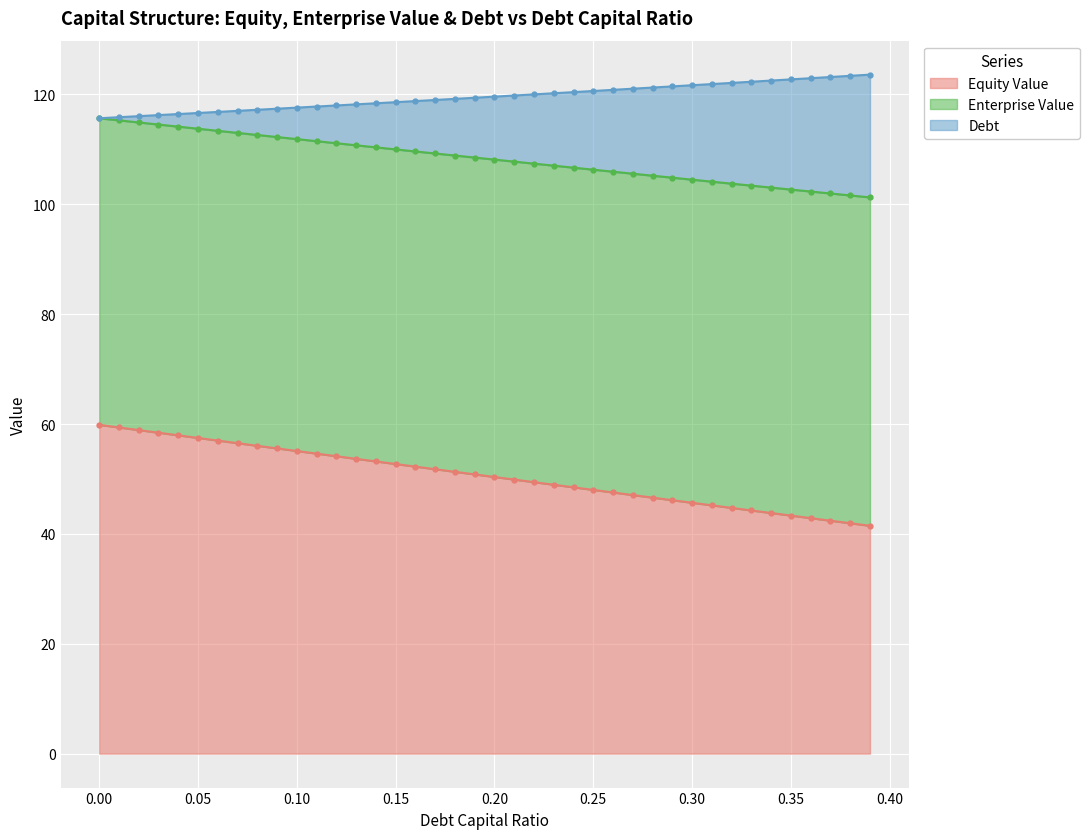

Which series has the largest total across all categories?

enterprise_value